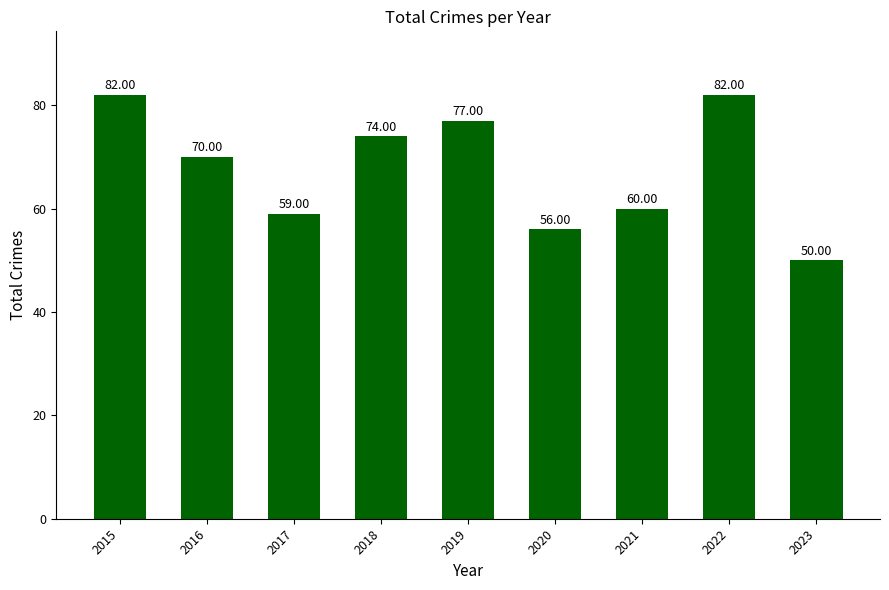

What is the average value?

68